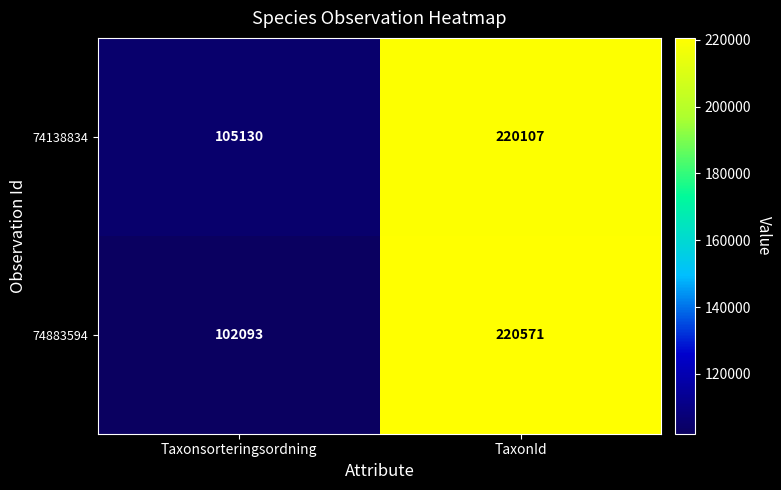

Read the 74883594 value at Taxonsorteringsordning, to the nearest 10.

102090